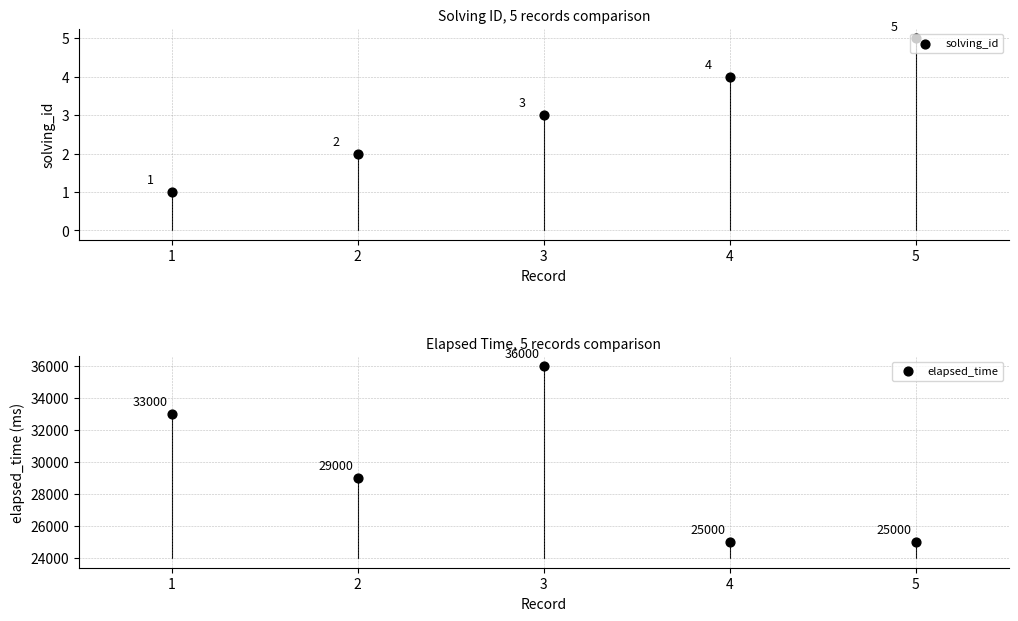

Which series has the largest total across all categories?

elapsed_time